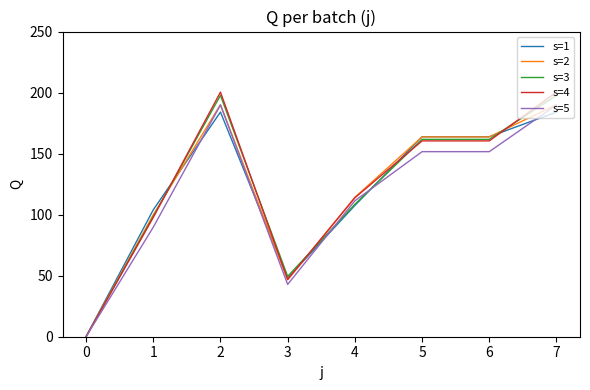

The value of s=5 at 3 is 42.9. True or false?

True